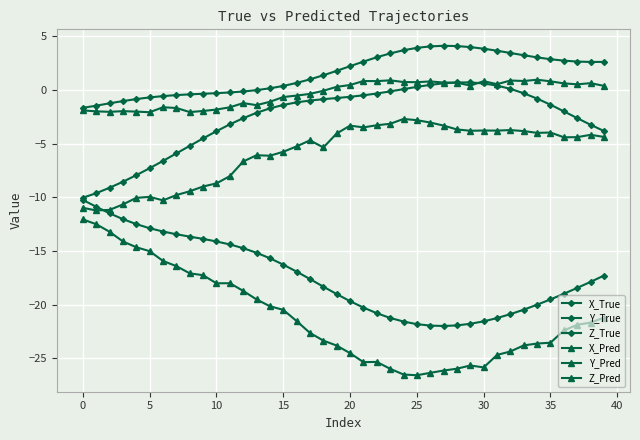

How many lines are shown in the chart?

6